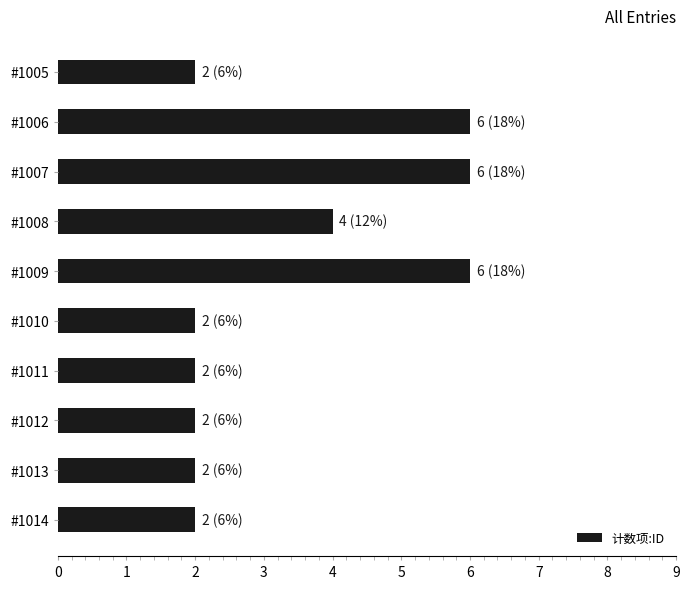

True or false: the data shows 2 at #1005.

True